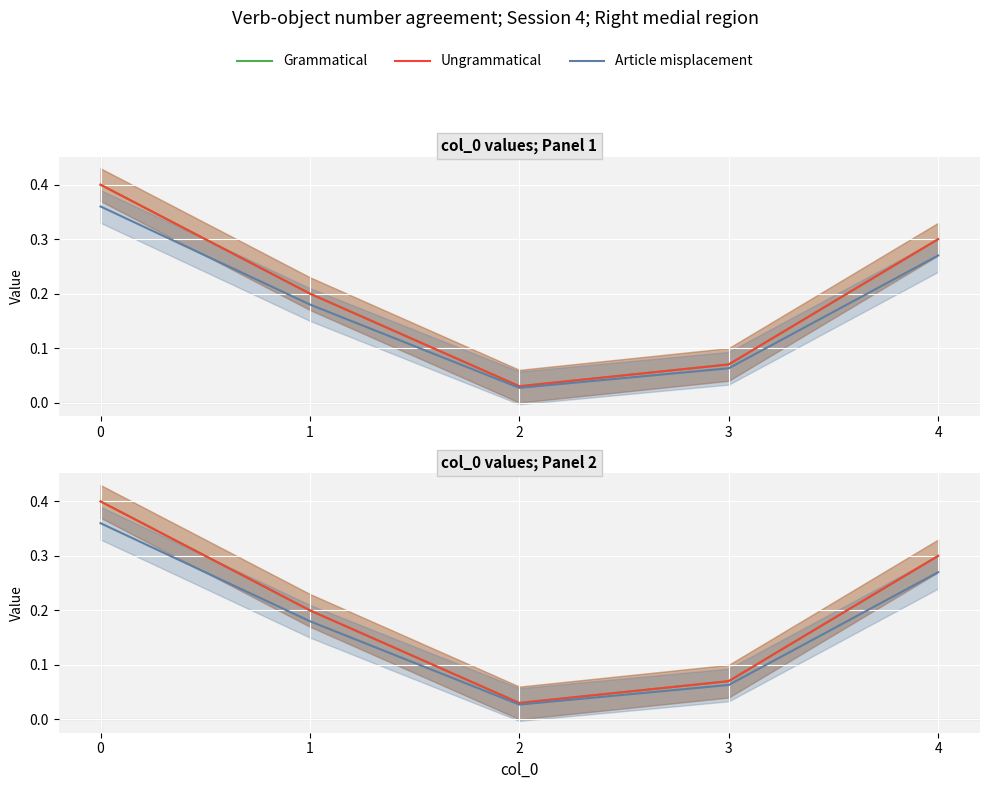

What is the sum of all Article misplacement values?

0.9